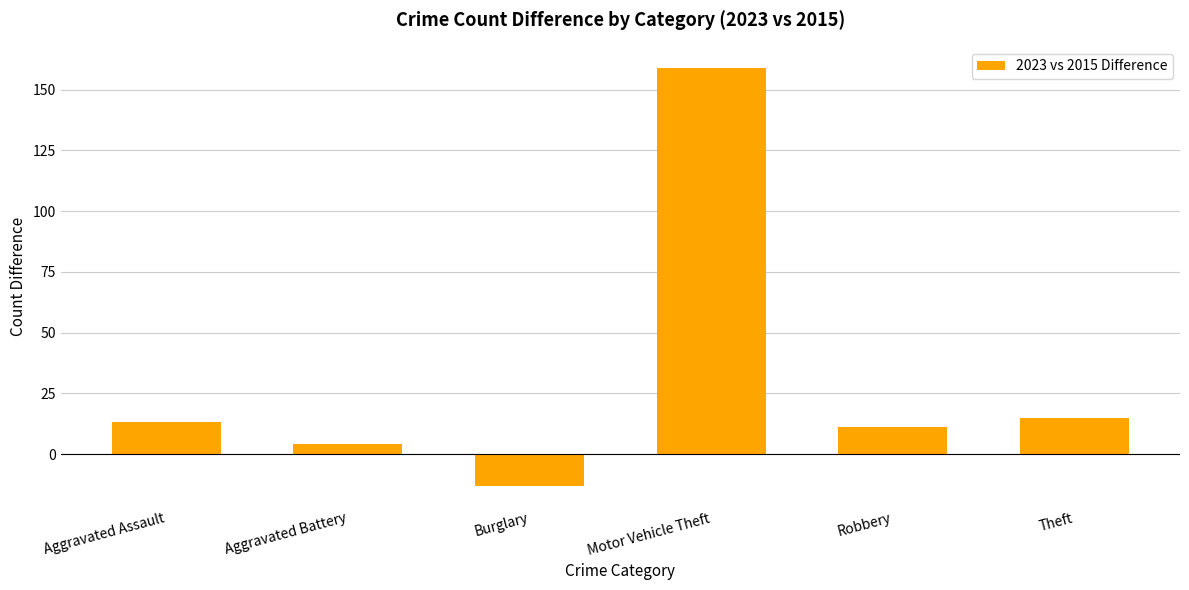

Rank the categories by value from lowest to highest.

Burglary, Aggravated Battery, Robbery, Aggravated Assault, Theft, Motor Vehicle Theft